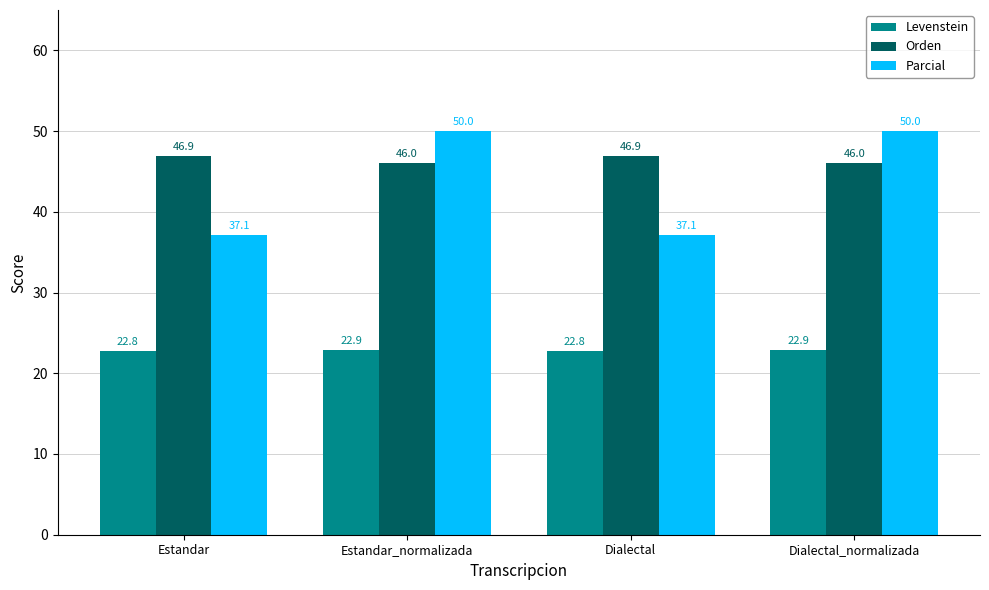

What is the greatest value displayed?

50.0